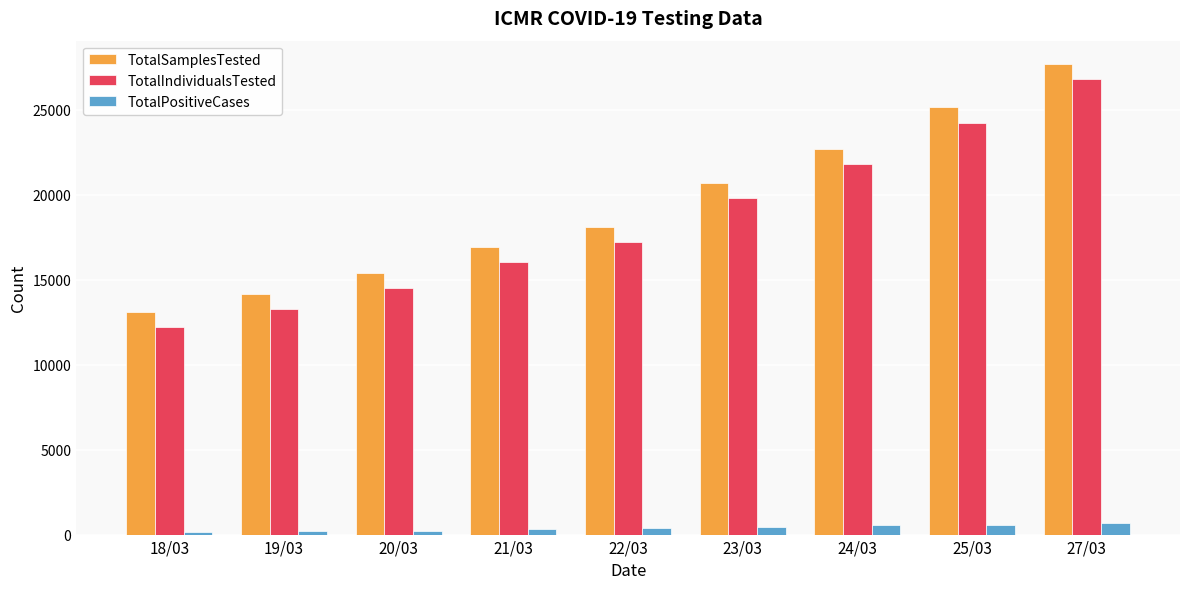

At which label is TotalIndividualsTested closest to 19516?

23/03